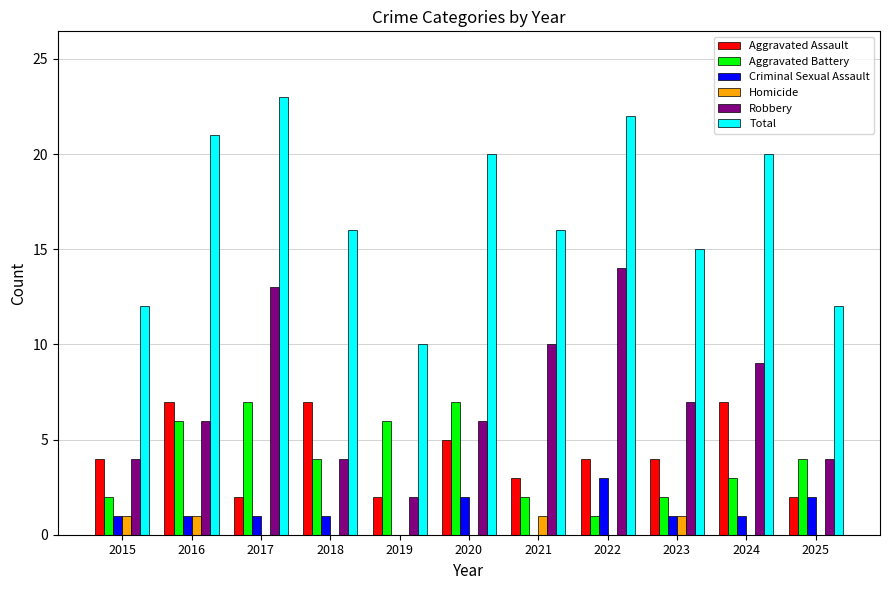

Read the Robbery value at 2021.

10